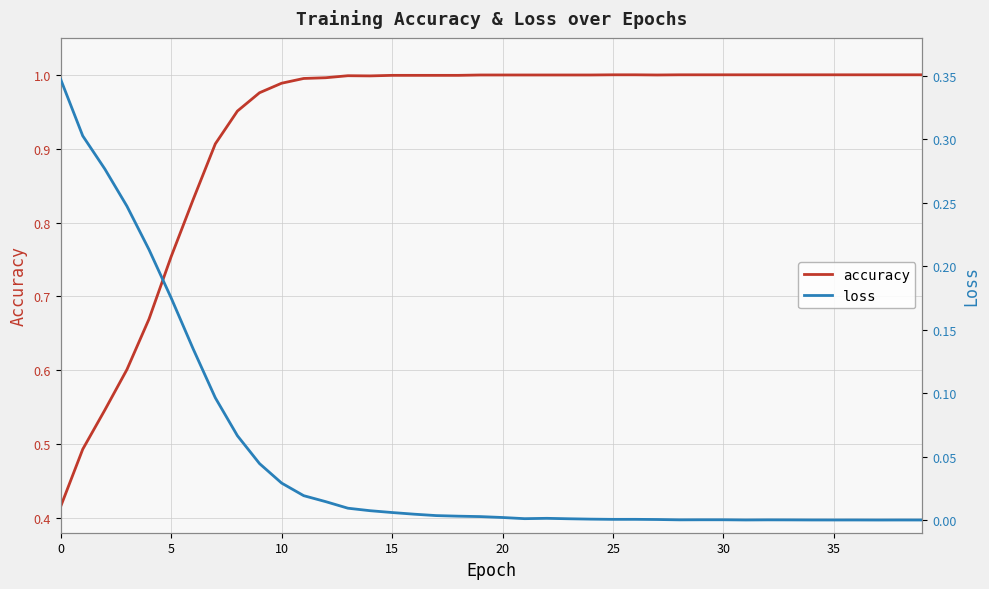

Is it true that accuracy equals 0.6 at 0?

False